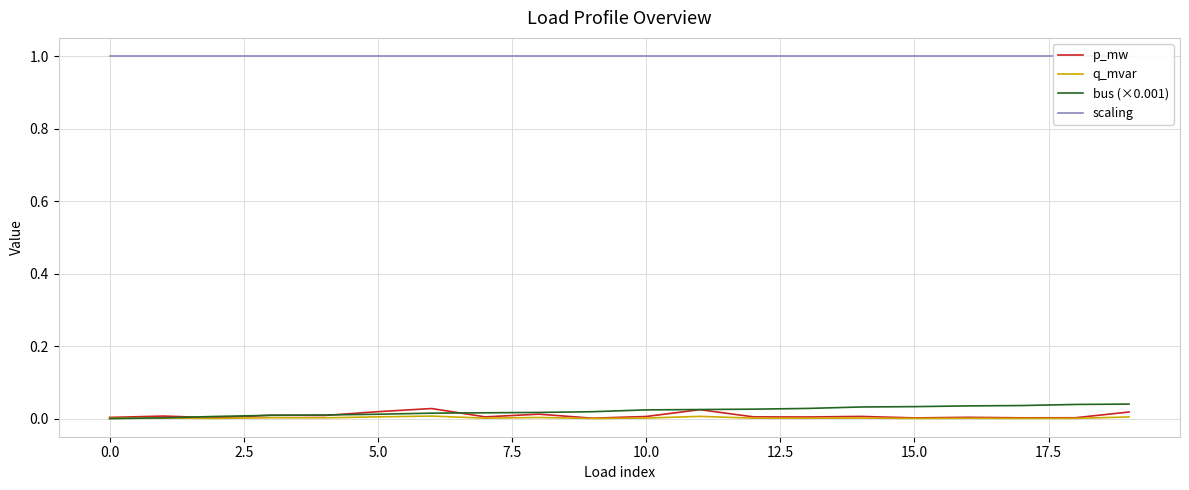

Which series changed the most between −2.5 and 13?

bus (×0.001)